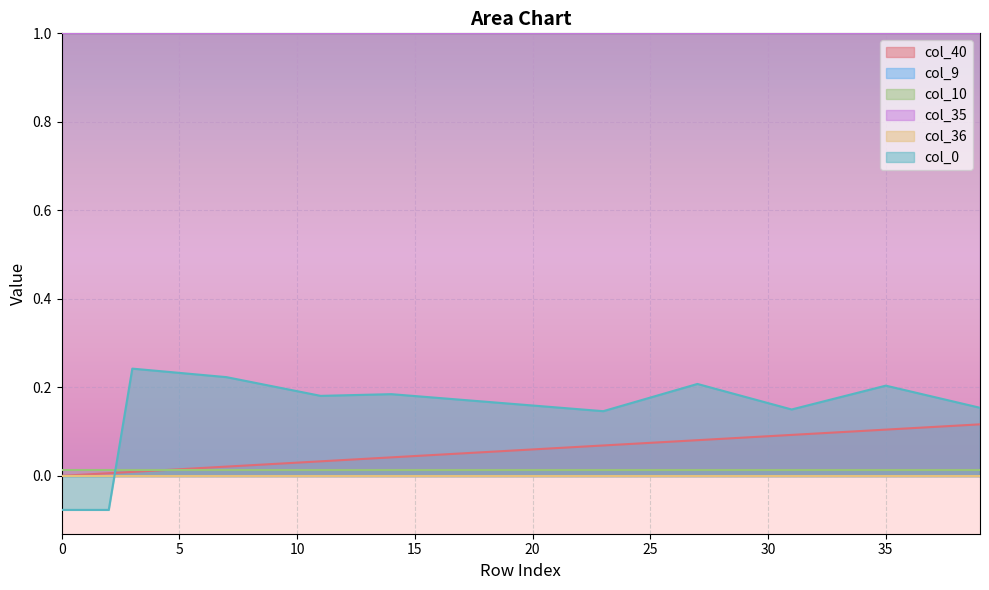

List the labels in order of col_35 value, smallest first.

0, 1, 2, 3, 4, 5, 6, 7, 8, 9, 10, 11, 12, 13, 14, 15, 16, 17, 18, 19, 20, 21, 22, 23, 24, 25, 26, 27, 28, 29, 30, 31, 32, 33, 34, 35, 36, 37, 38, 39